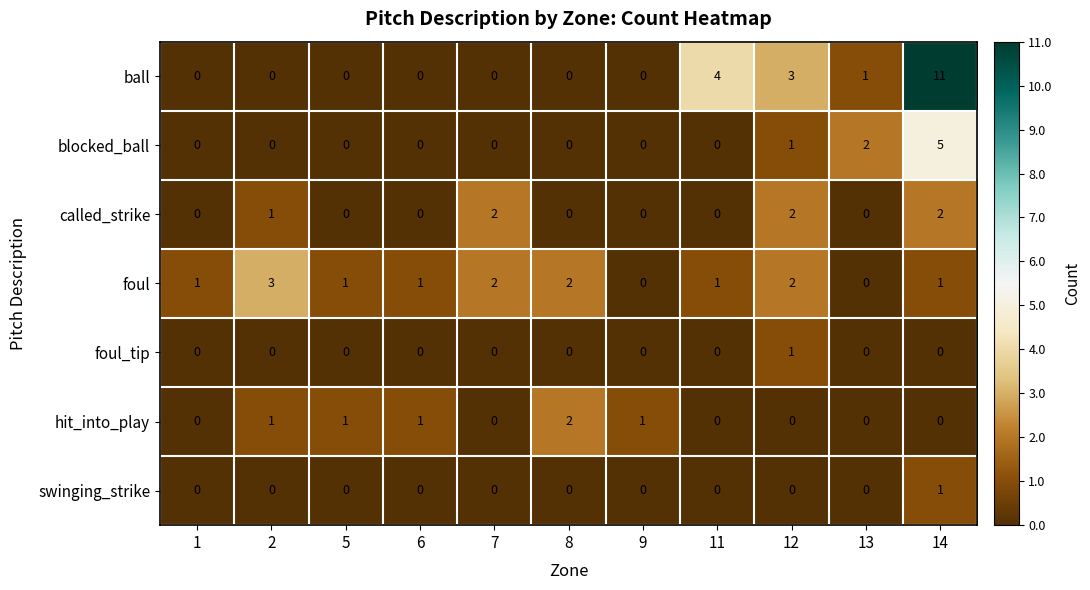

At which label is ball closest to 5?

11